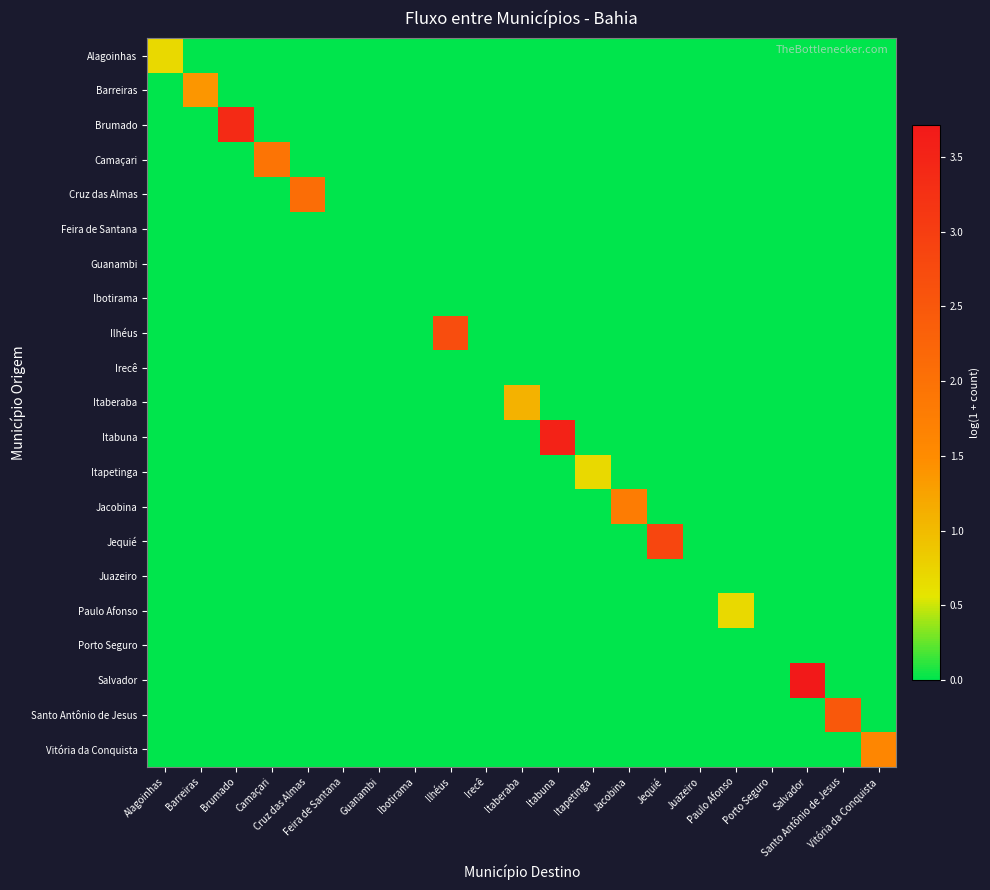

At which category is the sum across all series the highest?

Salvador